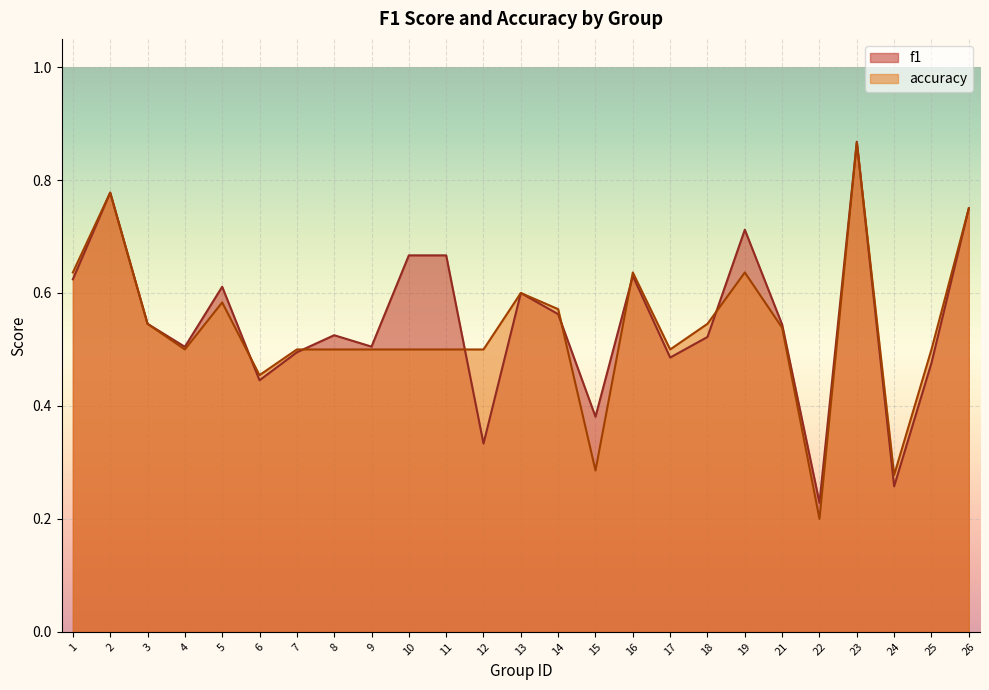

List the series in order of their peak value, highest first.

f1, accuracy